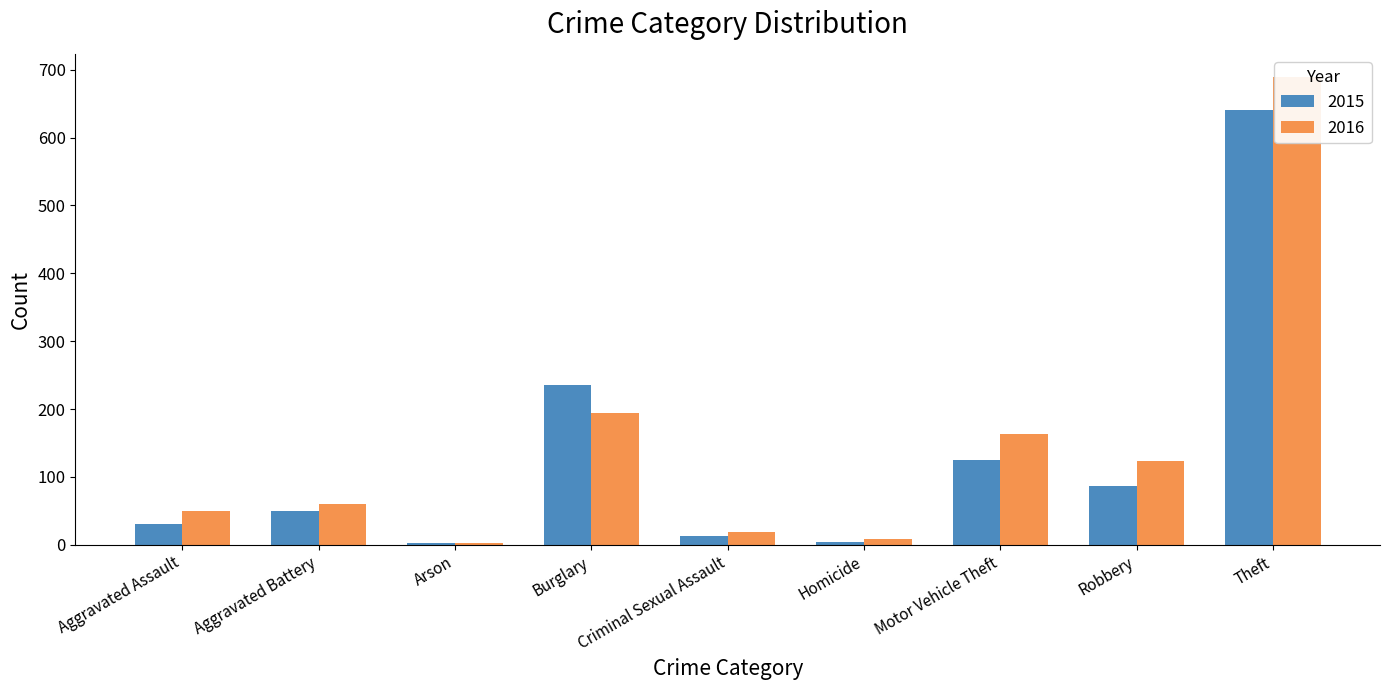

The 2016 series shows 7 at Criminal Sexual Assault. True or false?

False